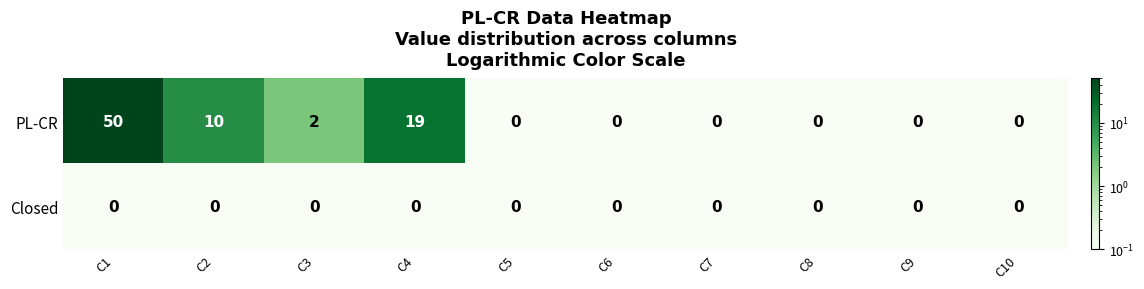

Between C4 and C6, which series saw the biggest shift?

PL-CR